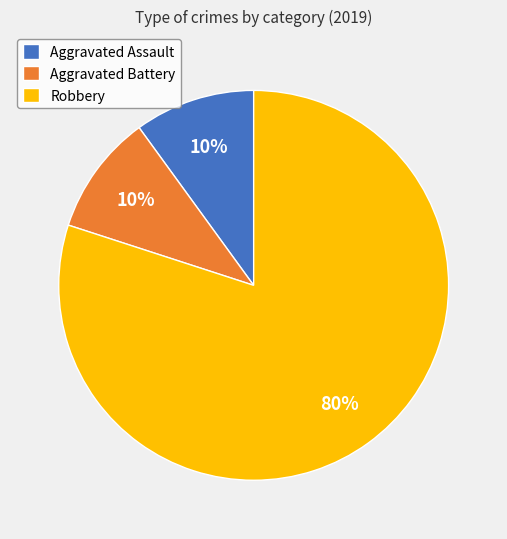

How many segments does this pie chart have?

3